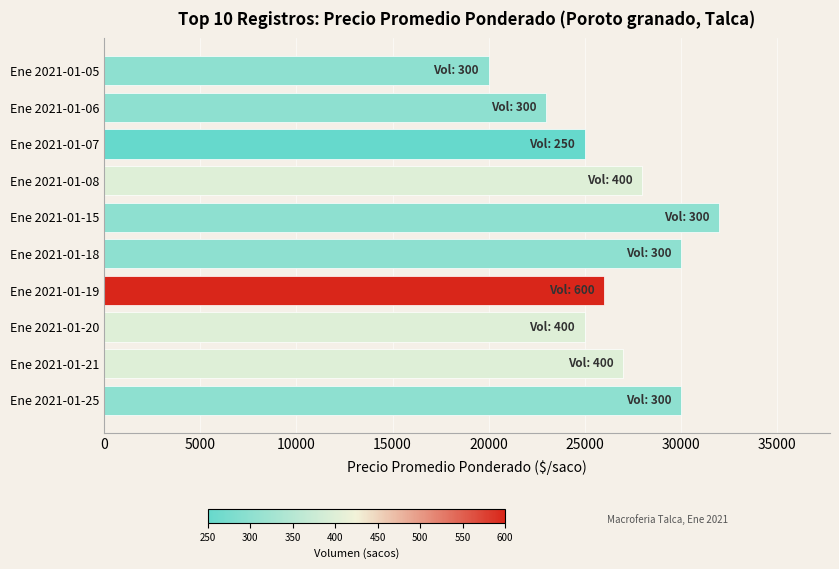

What is the difference between the values at Ene 2021-01-20 and Ene 2021-01-18?

5000